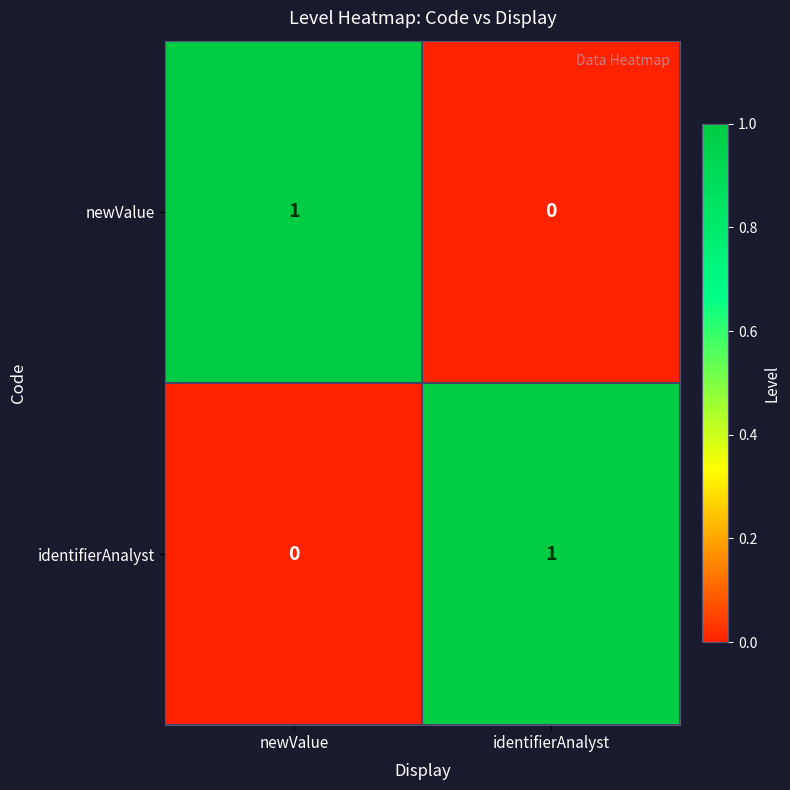

How many values in the identifierAnalyst series are below 1?

1